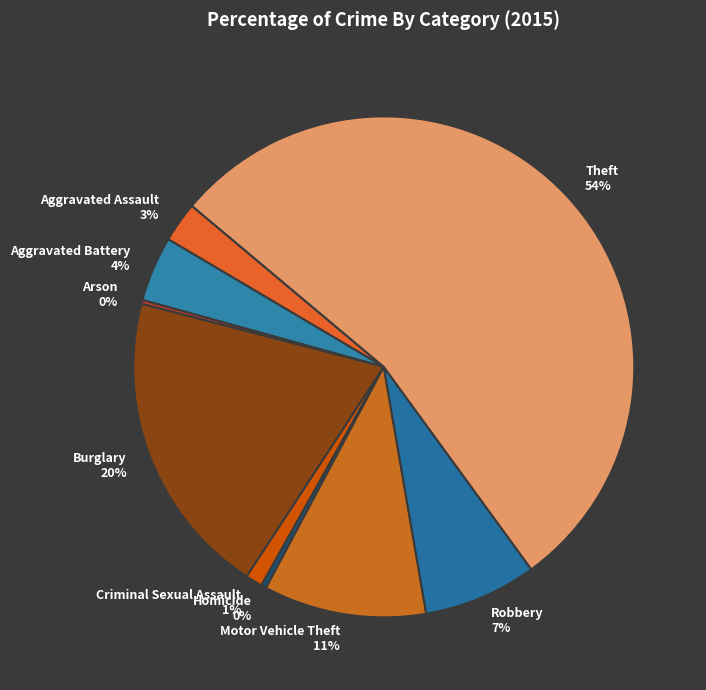

Which has a higher value, Motor Vehicle Theft or Criminal Sexual Assault?

Motor Vehicle Theft